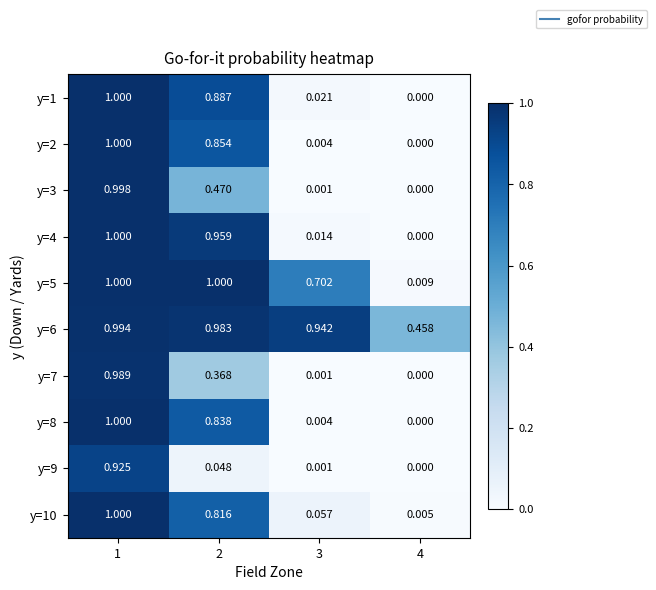

Is the value of y=9 at 2 greater than the value of y=7 at 1?

No